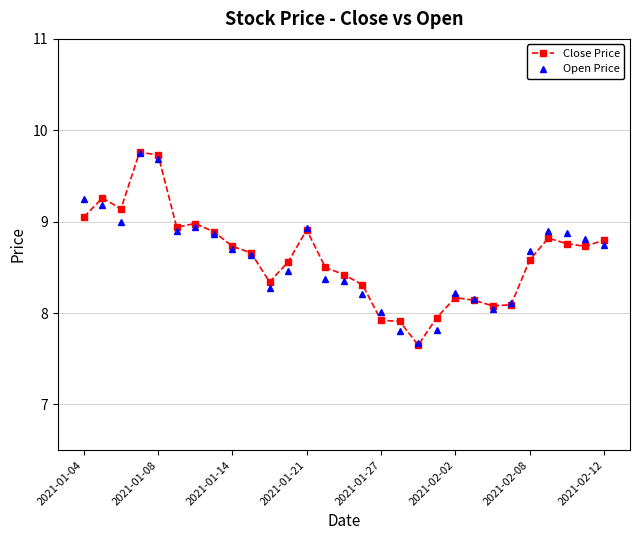

What is the value of the Close Price point at the 6th from the left?

8.9